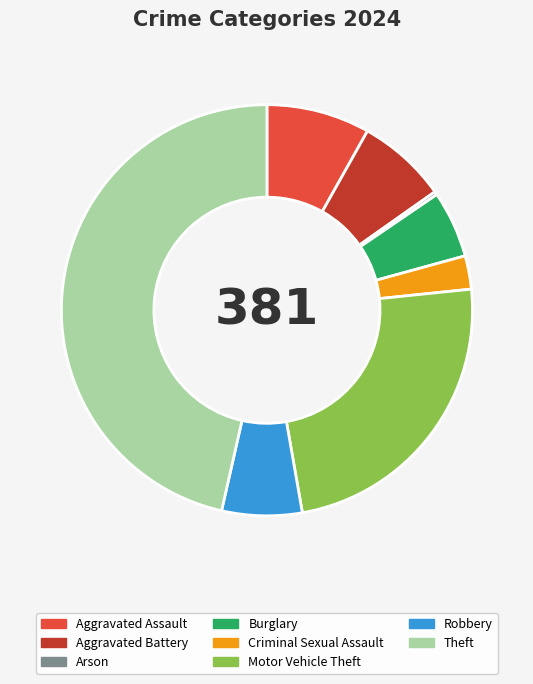

Is there a majority slice in this chart?

No